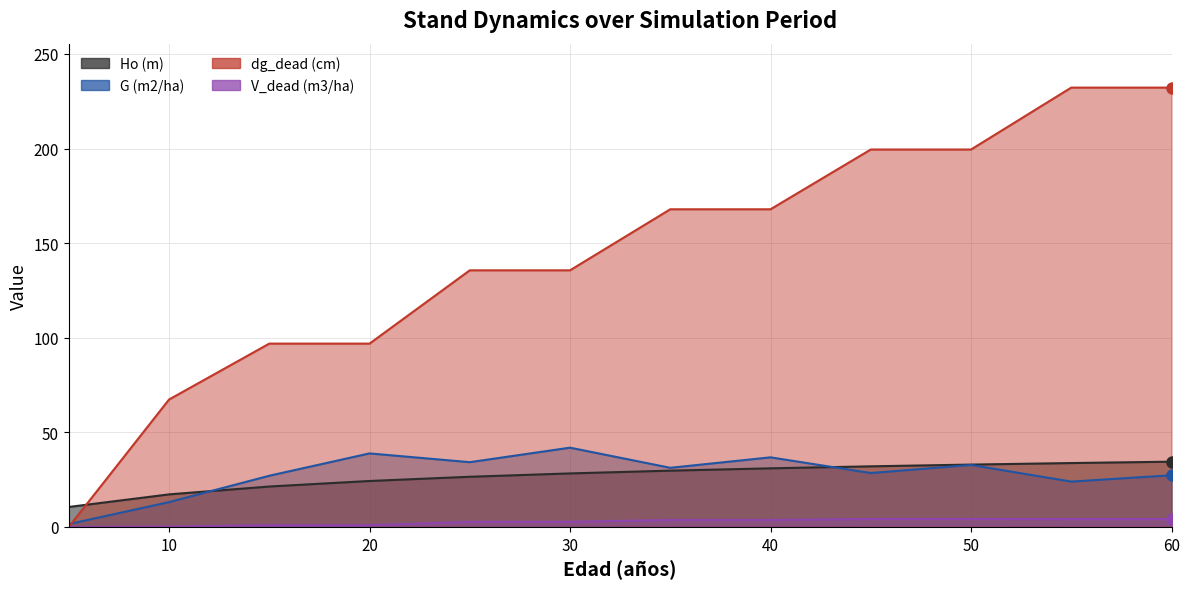

True or false: Ho (m) and V_dead (m3/ha) intersect in this chart.

False